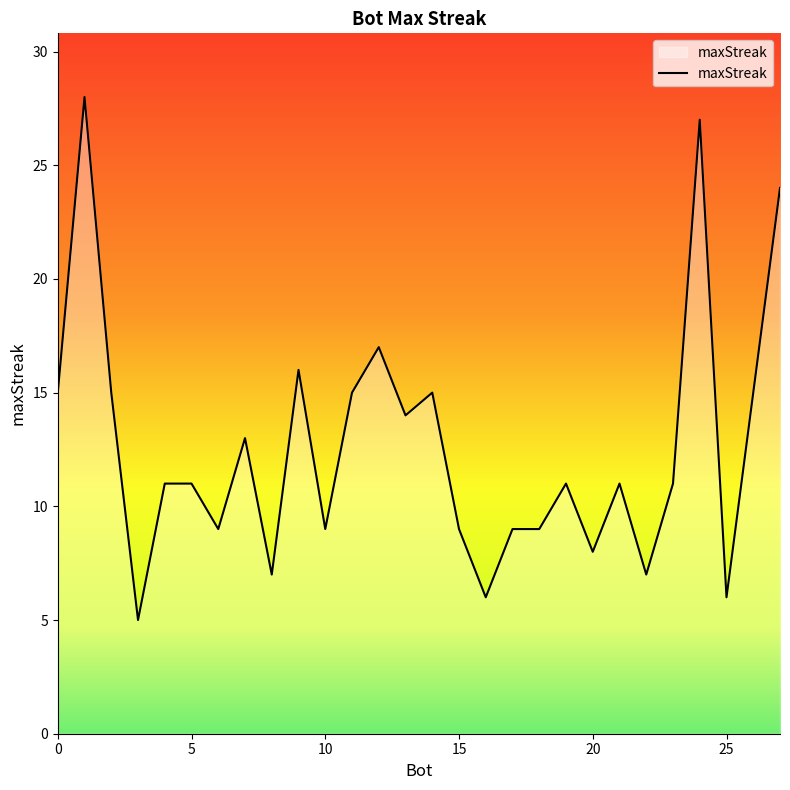

What is the sum of all values?

353